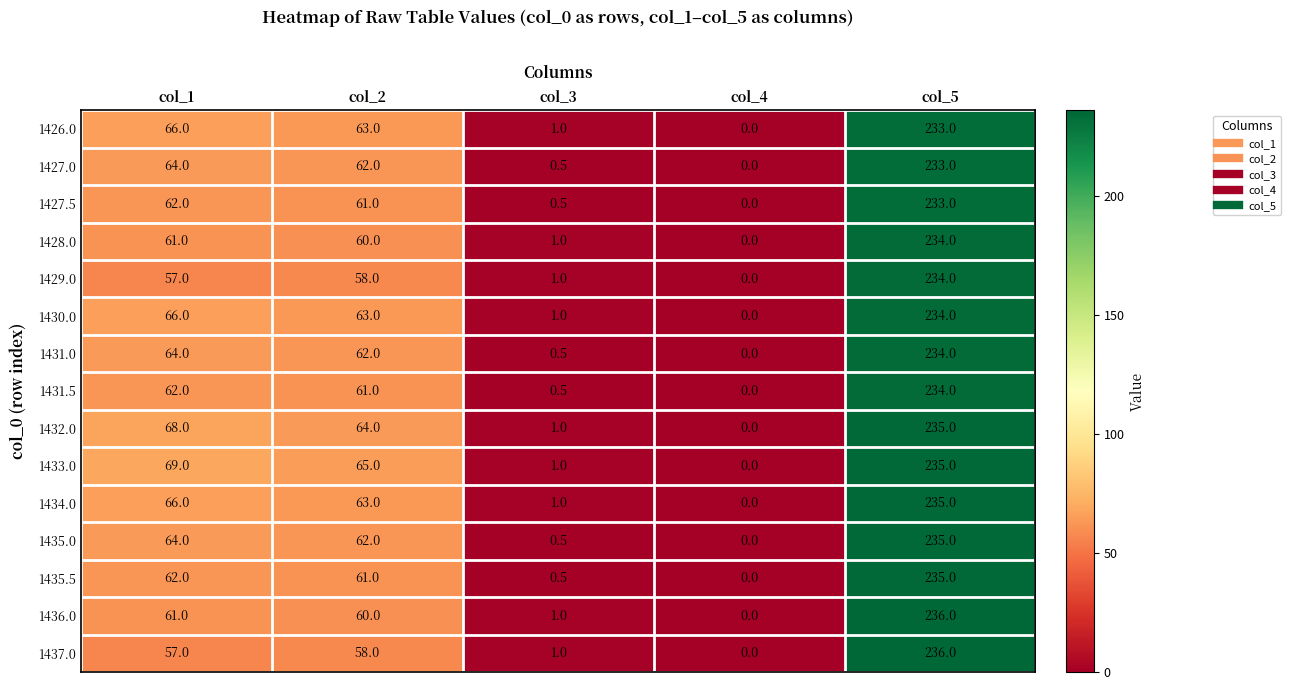

List the labels in order of 1431.0 value, smallest first.

col_4, col_3, col_2, col_1, col_5